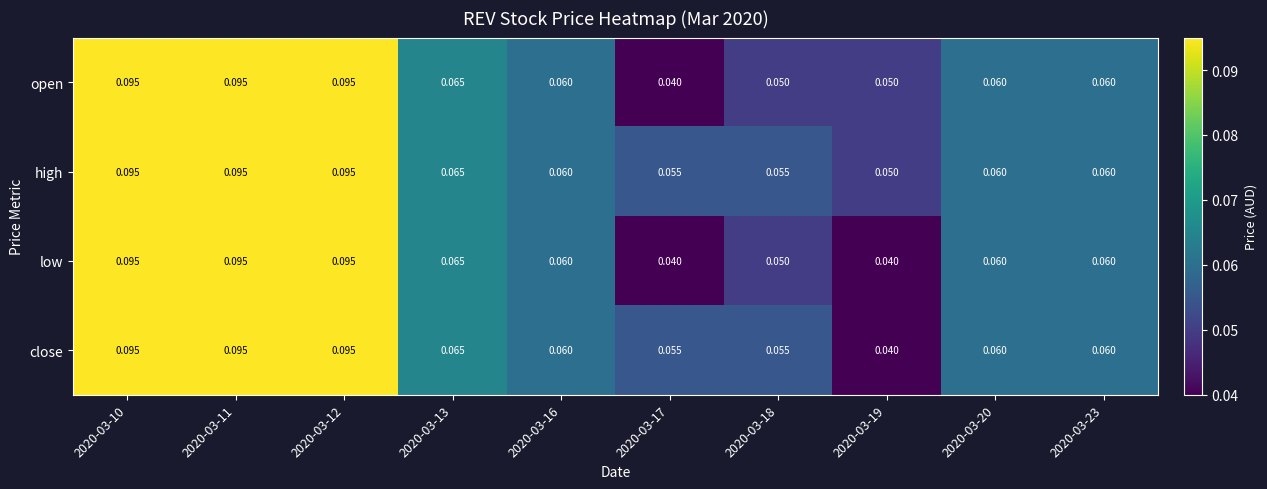

Which series has the largest total across all categories?

high